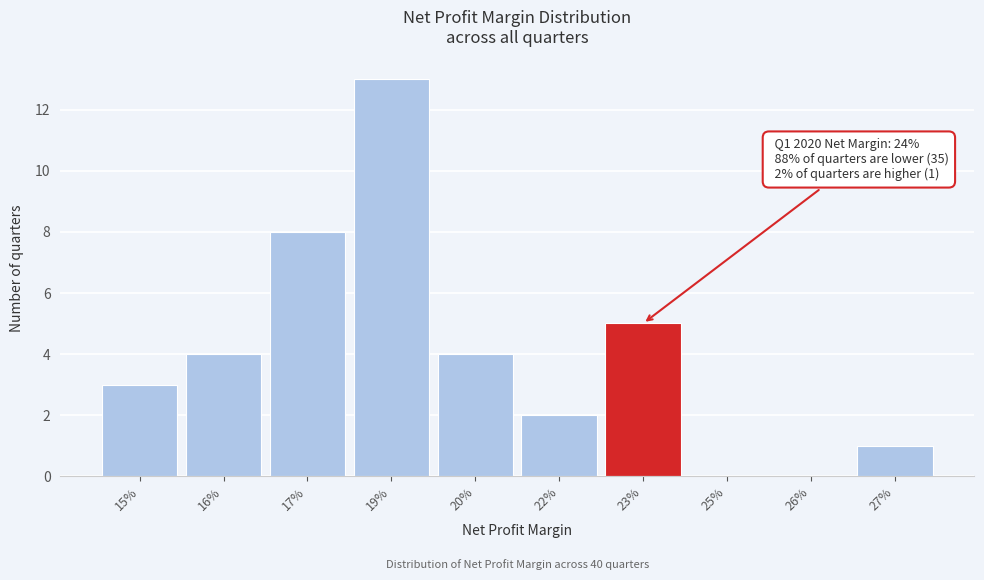

Reading right to left, list all the values displayed in this chart.

27%=1	26%=0	25%=0	23%=5	22%=2	20%=4	19%=13	17%=8	16%=4	15%=3